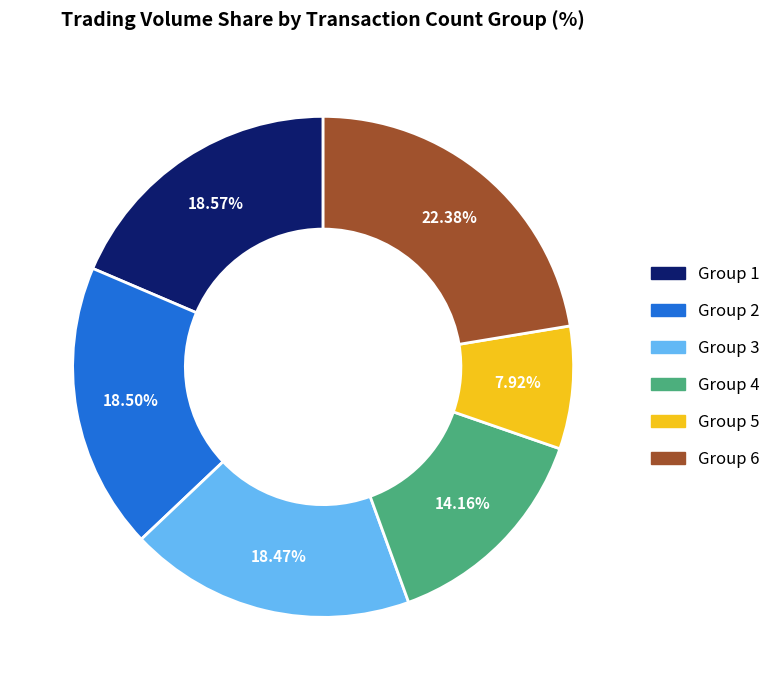

Does any single category account for the majority?

No